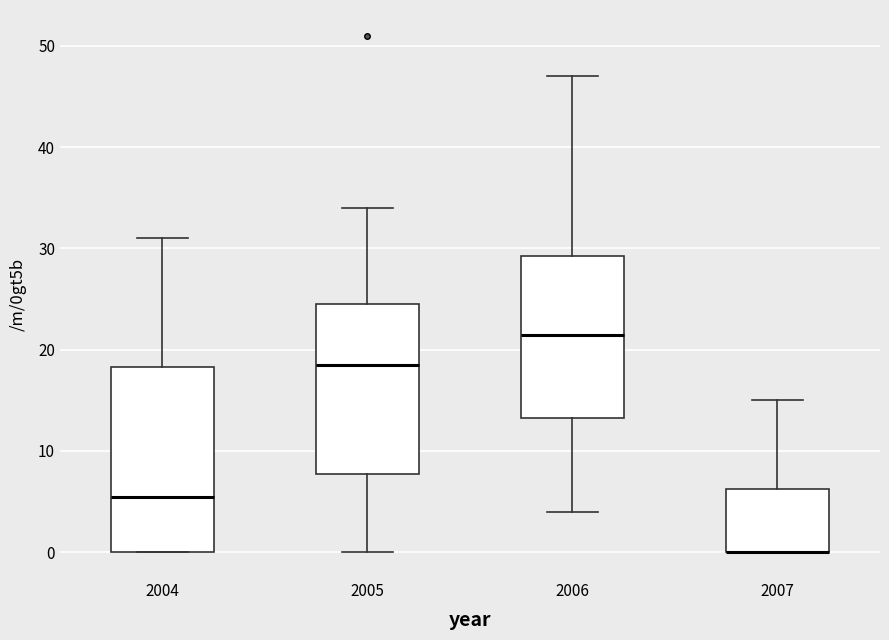

Reading left to right, read every box against the y-axis: the position of its median line, the range the box covers, and the ends of its whiskers. The values are not printed on the chart, so give them approximately, as read against the axis.

2004: median 6, box 0 to 18, whiskers 0 to 31
2005: median 19, box 8 to 25, whiskers 0 to 34
2006: median 22, box 13 to 29, whiskers 4 to 47
2007: median 0 (drawn on the box's lower edge), box 0 to 6, whiskers 0 to 15